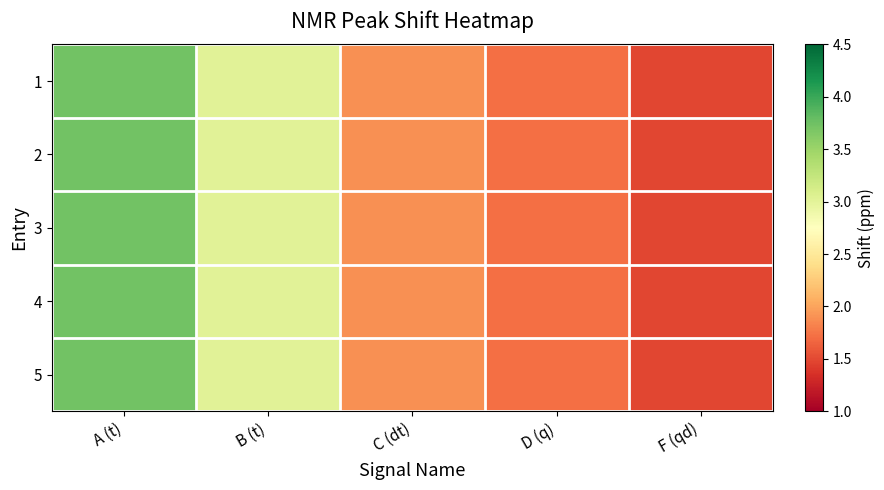

Reading left to right, list all the values displayed in this chart.

1: A (t)=3.7	B (t)=3.0	C (dt)=1.9	D (q)=1.7	F (qd)=1.5
2: A (t)=3.7	B (t)=3.0	C (dt)=1.9	D (q)=1.7	F (qd)=1.5
3: A (t)=3.7	B (t)=3.0	C (dt)=1.9	D (q)=1.7	F (qd)=1.5
4: A (t)=3.7	B (t)=3.0	C (dt)=1.9	D (q)=1.7	F (qd)=1.5
5: A (t)=3.7	B (t)=3.0	C (dt)=1.9	D (q)=1.7	F (qd)=1.5